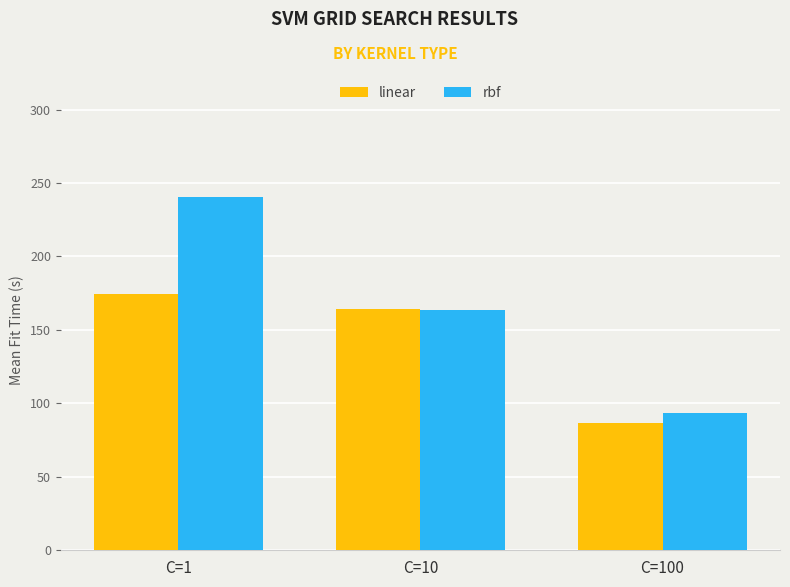

What is the greatest value displayed?

240.3